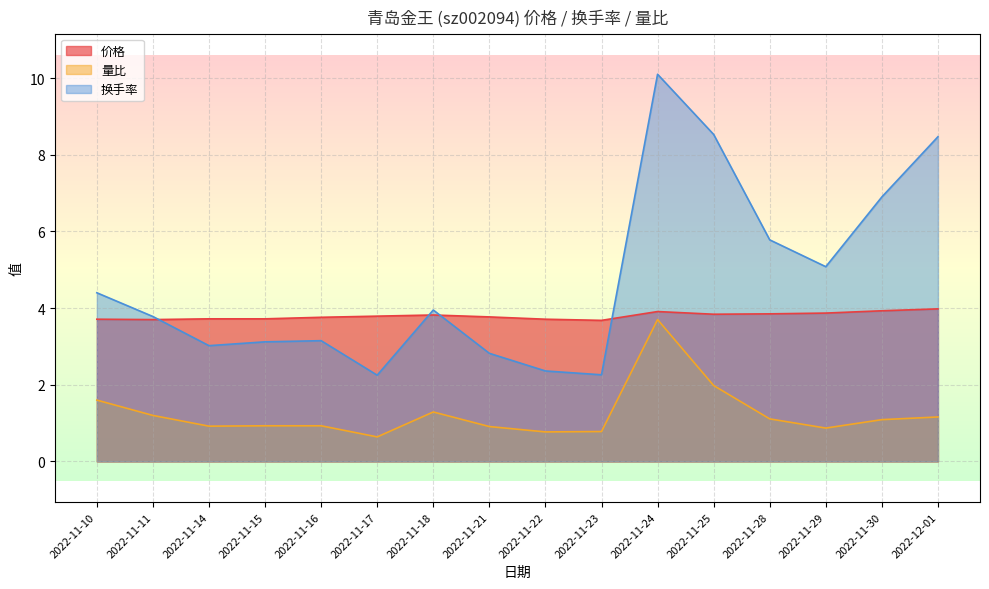

The 量比 series shows 1.2 at 2022-12-01. True or false?

True